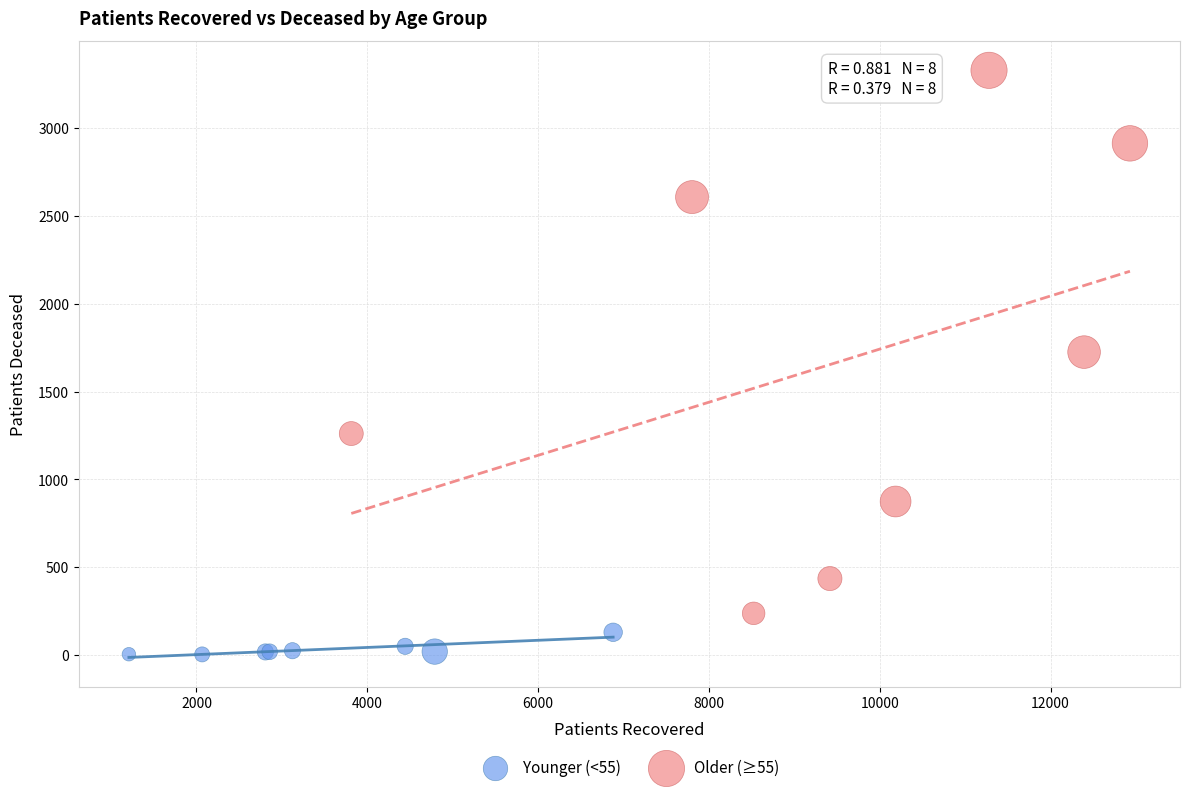

Which series has the widest spread of Y values?

Older (≥55)